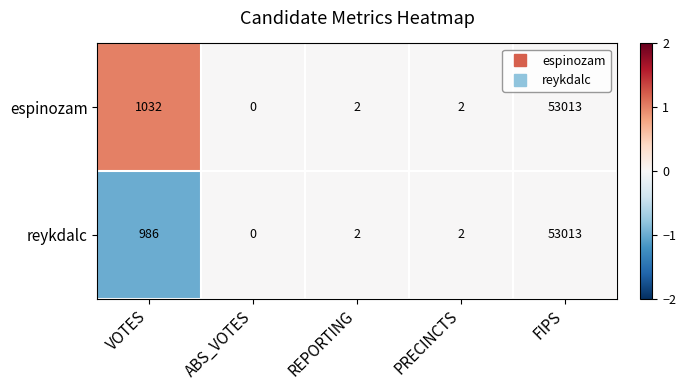

Between VOTES and PRECINCTS, which series saw the biggest shift?

espinozam